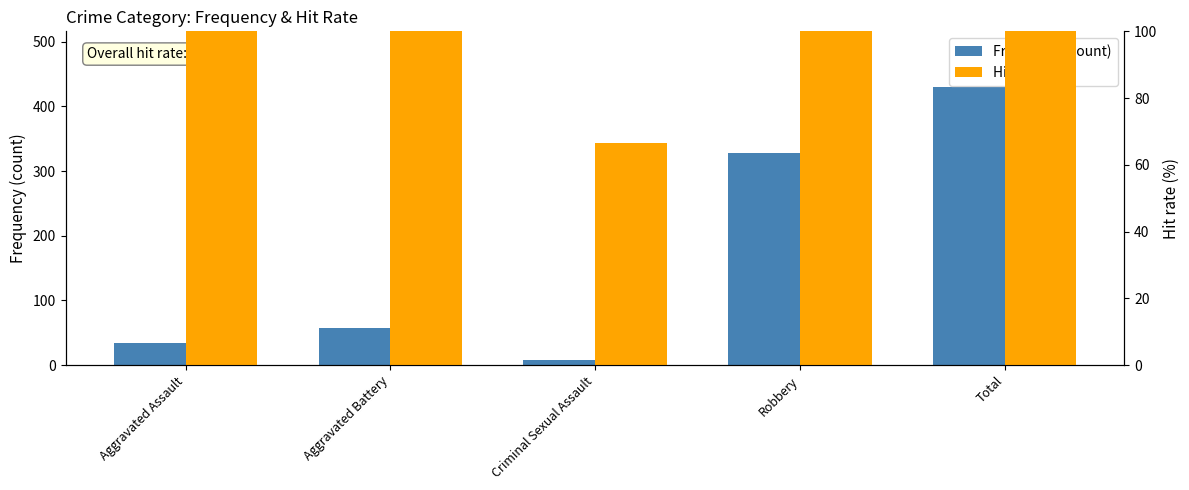

Which label corresponds to the smallest value in the chart?

Criminal Sexual Assault